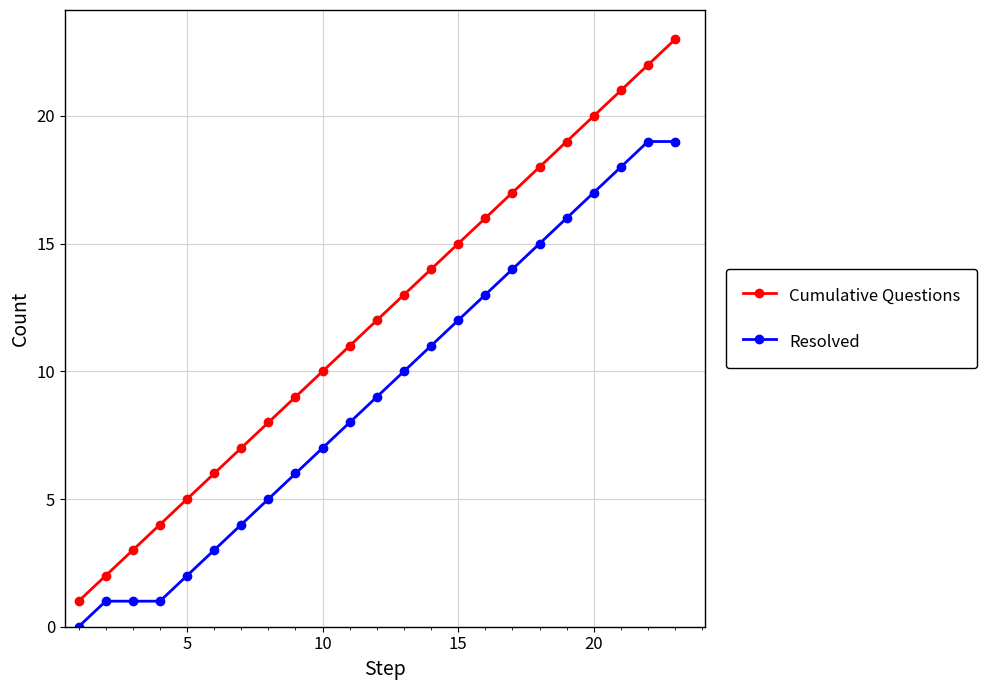

Which series has the widest spread of values?

Cumulative Questions